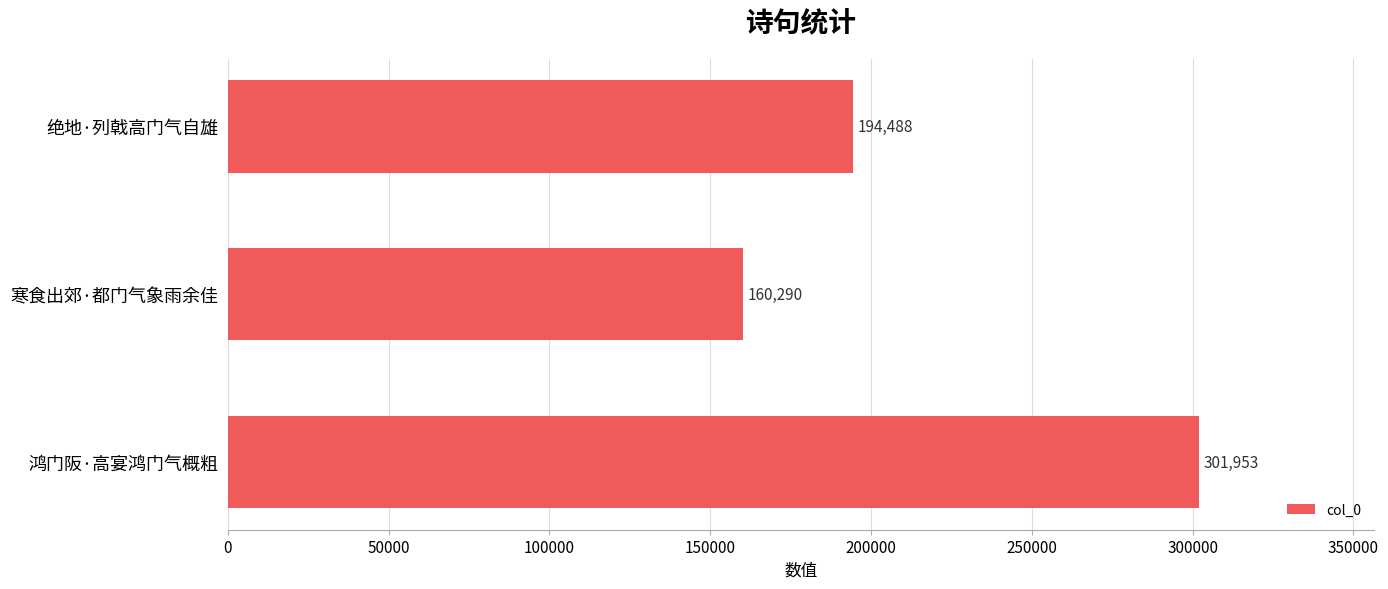

Rank the categories by value from lowest to highest.

寒食出郊·都门气象雨余佳, 绝地·列戟高门气自雄, 鸿门阪·高宴鸿门气概粗